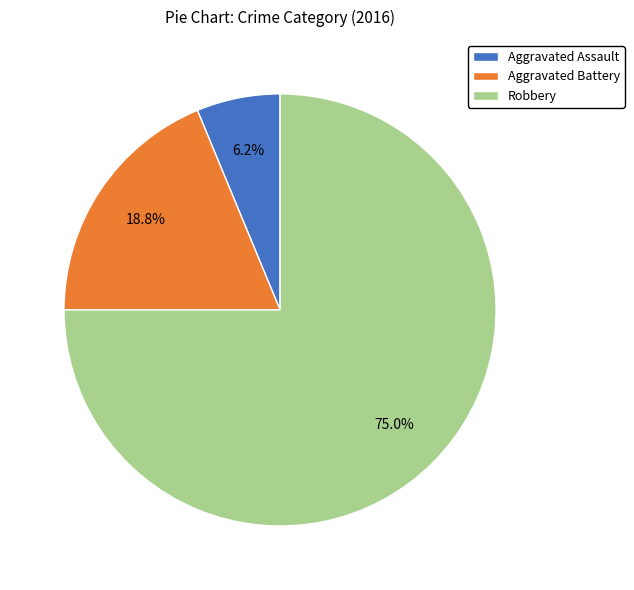

Approximately how many times larger is the value at Aggravated Battery compared to Aggravated Assault?

3.0